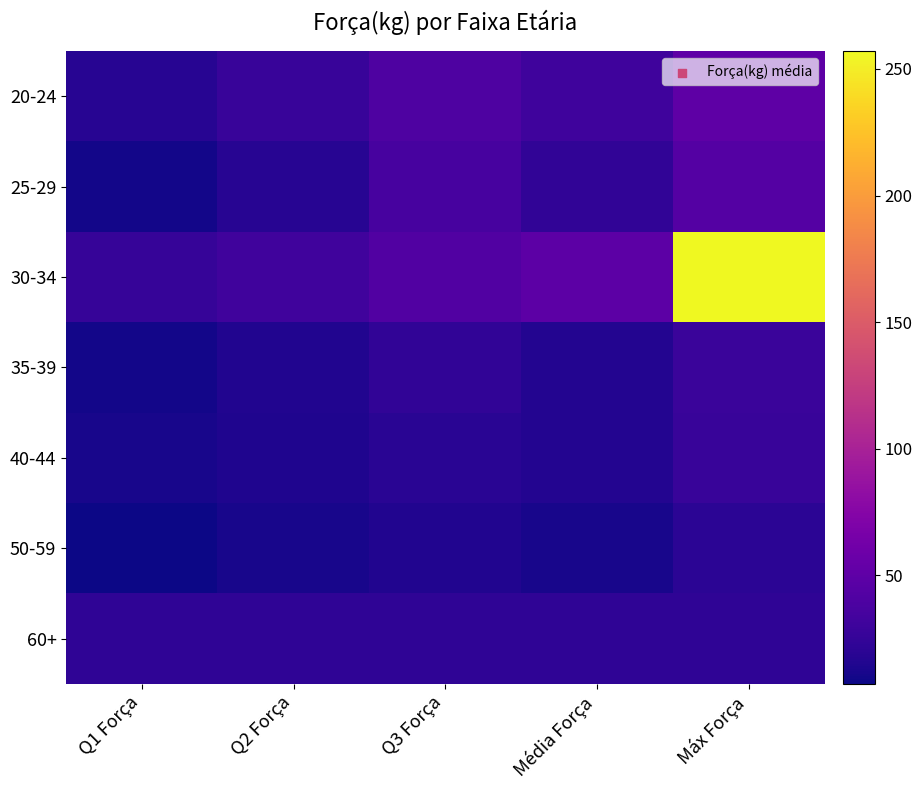

Between Q3 Força and Q1 Força, which is larger?

Q3 Força